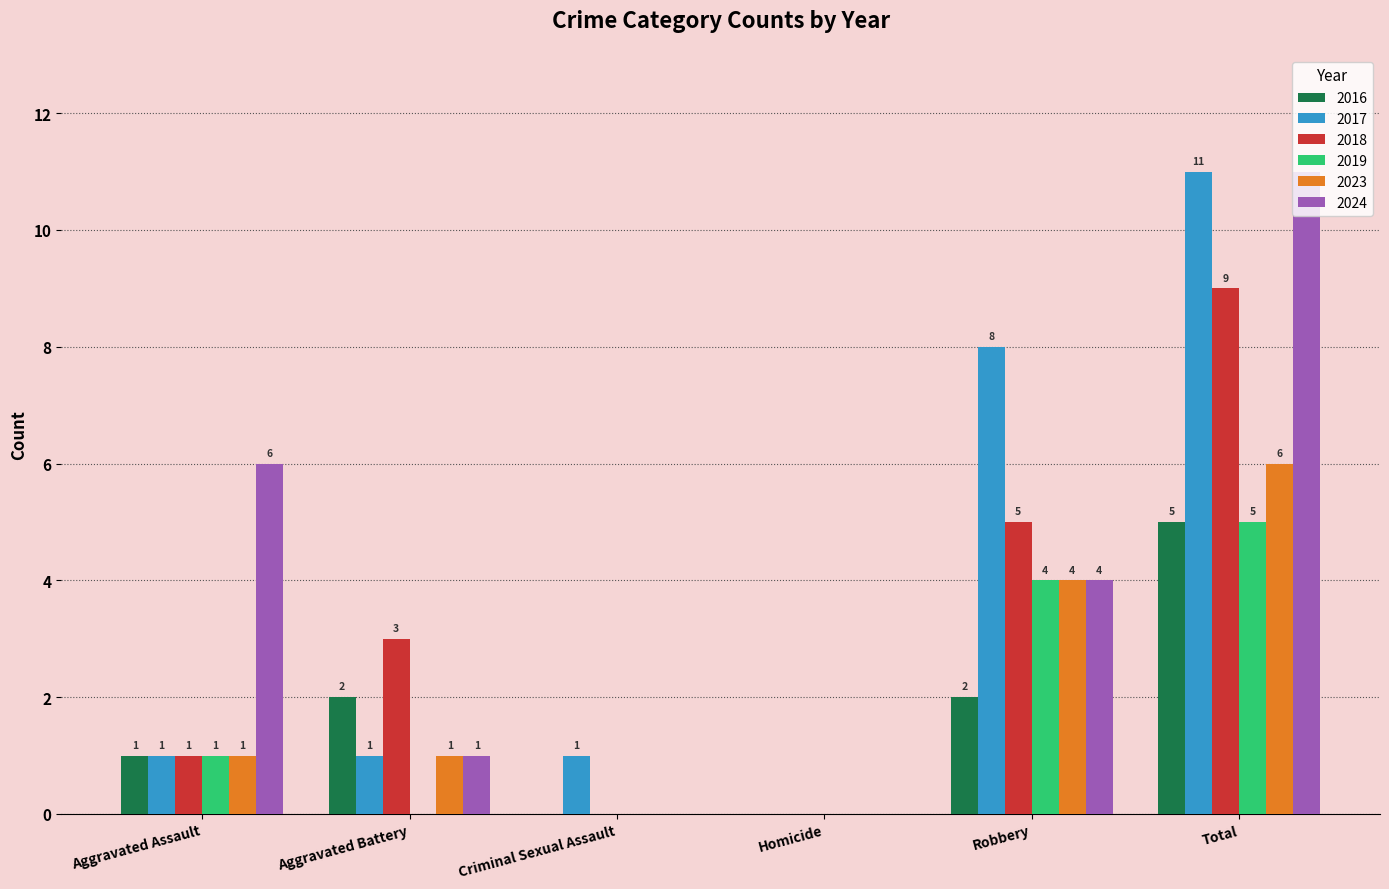

What is the greatest value displayed?

11